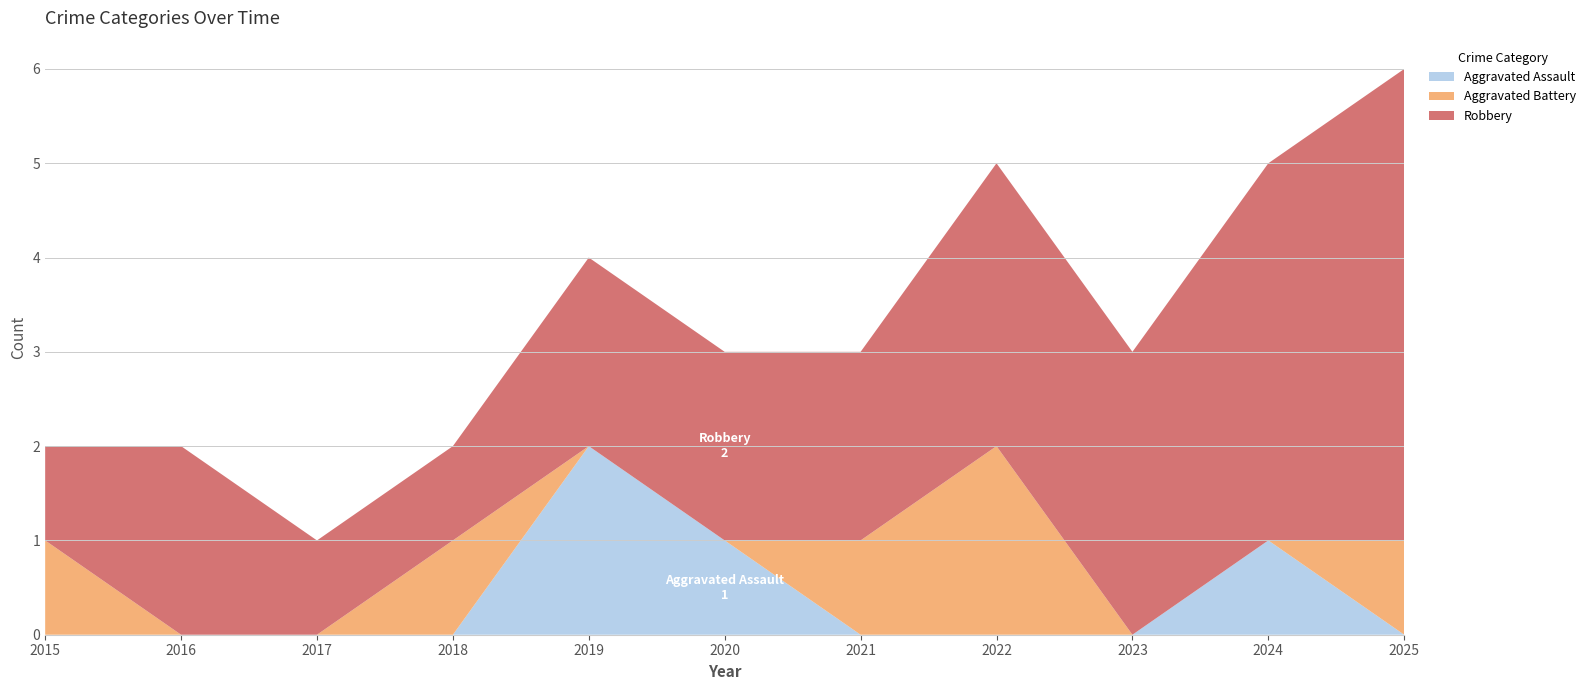

Reading left to right, list all the values displayed in this chart.

Aggravated Assault: 2015=0	2016=0	2017=0	2018=0	2019=2	2020=1	2021=0	2022=0	2023=0	2024=1	2025=0
Aggravated Battery: 2015=1	2016=0	2017=0	2018=1	2019=0	2020=0	2021=1	2022=2	2023=0	2024=0	2025=1
Robbery: 2015=1	2016=2	2017=1	2018=1	2019=2	2020=2	2021=2	2022=3	2023=3	2024=4	2025=5